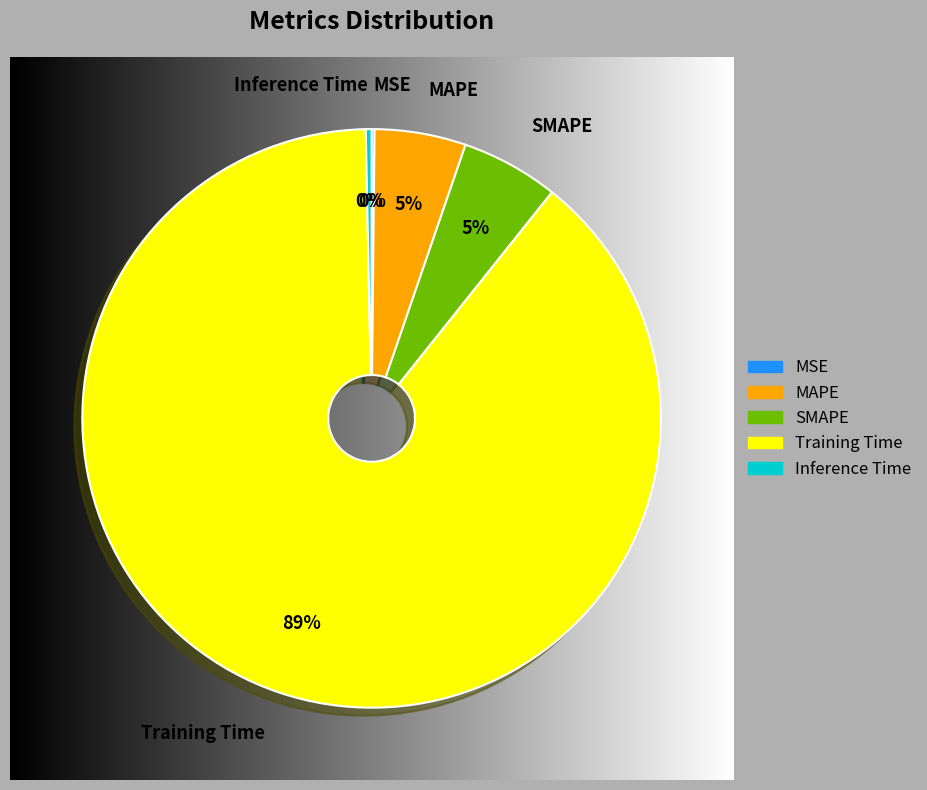

To the nearest percent, what is the difference between the Inference Time and SMAPE slice percentages?

5%